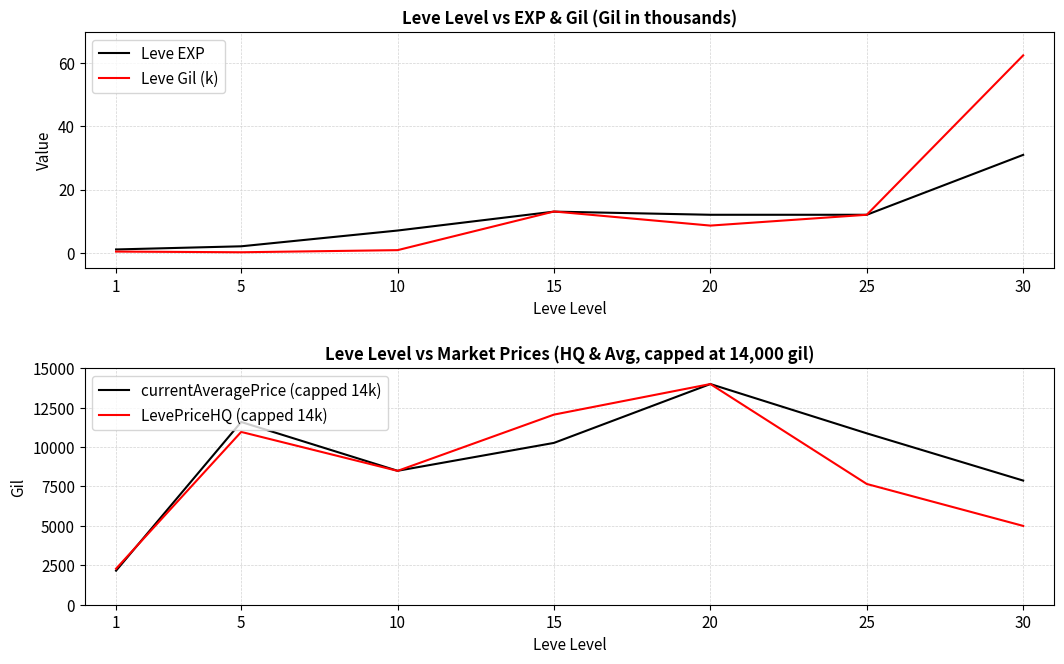

What is the sum of all Leve Gil (k) values?

97.4